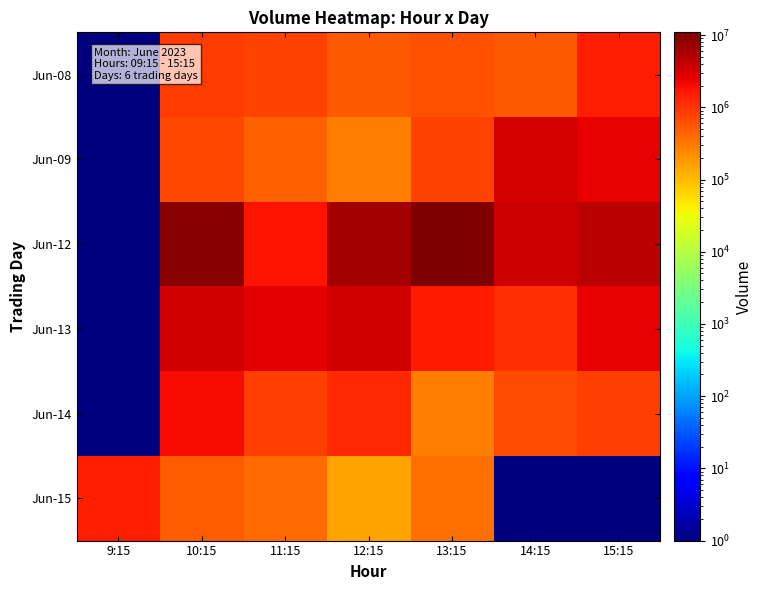

Reading left to right, list all the values displayed in this chart.

Jun-08: 9:15=1	10:15=885052	11:15=785131	12:15=540860	13:15=624634	14:15=525460	15:15=1440135
Jun-09: 9:15=1	10:15=740659	11:15=468872	12:15=287734	13:15=812533	14:15=3129083	15:15=2490400
Jun-12: 9:15=1	10:15=9087230	11:15=1797584	12:15=6475701	13:15=10918539	14:15=3519676	15:15=4505893
Jun-13: 9:15=1	10:15=3409451	11:15=2609203	12:15=3484320	13:15=1571246	14:15=1082690	15:15=2400041
Jun-14: 9:15=1	10:15=2001486	11:15=828999	12:15=1246021	13:15=287927	14:15=713432	15:15=858707
Jun-15: 9:15=1512095	10:15=491807	11:15=393925	12:15=153055	13:15=376454	14:15=1	15:15=1